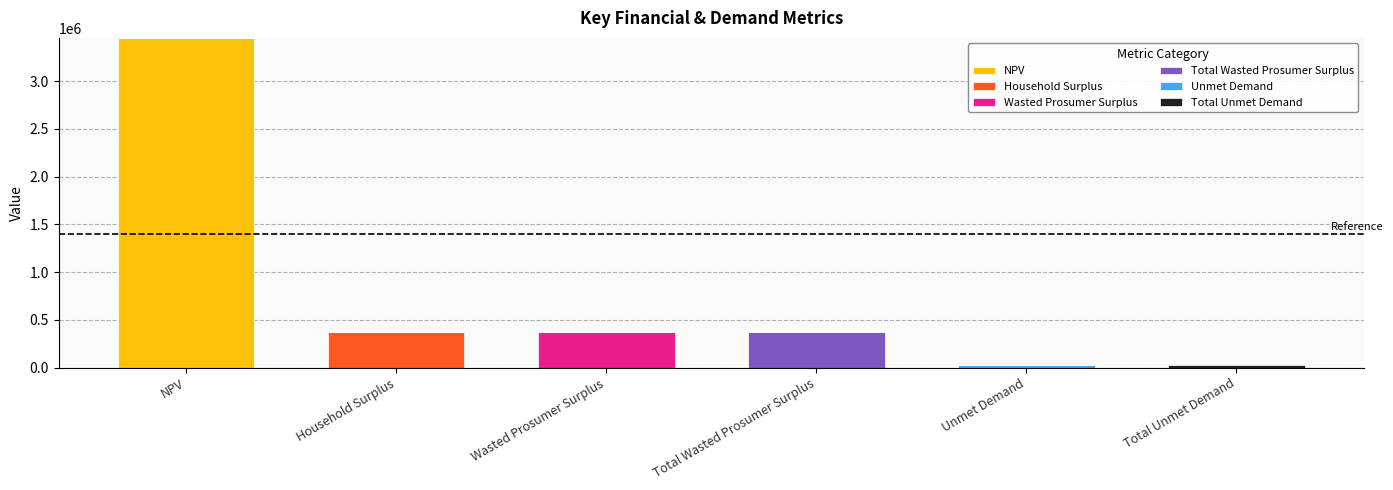

What is the total value across all series at NPV?

3452188.5